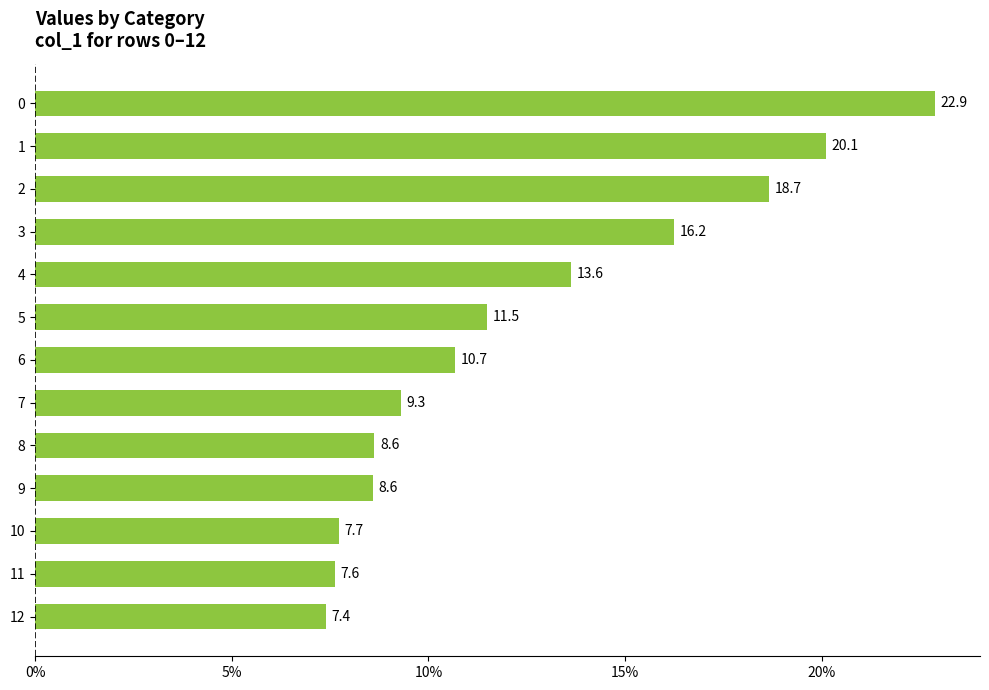

What is the difference between the maximum and minimum values?

15.5